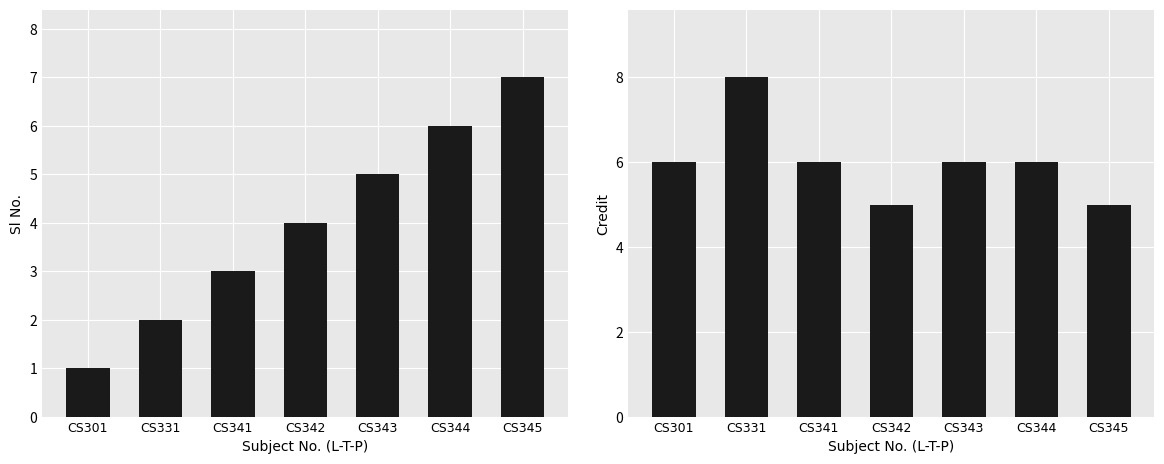

What is the difference between the maximum and minimum values in the Credit series?

3